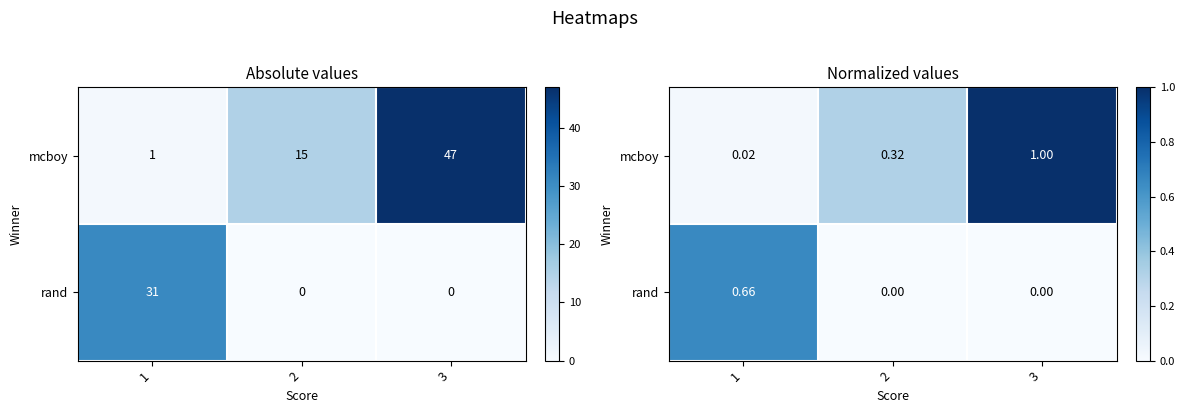

Which series changed the most between 1 and 2?

rand